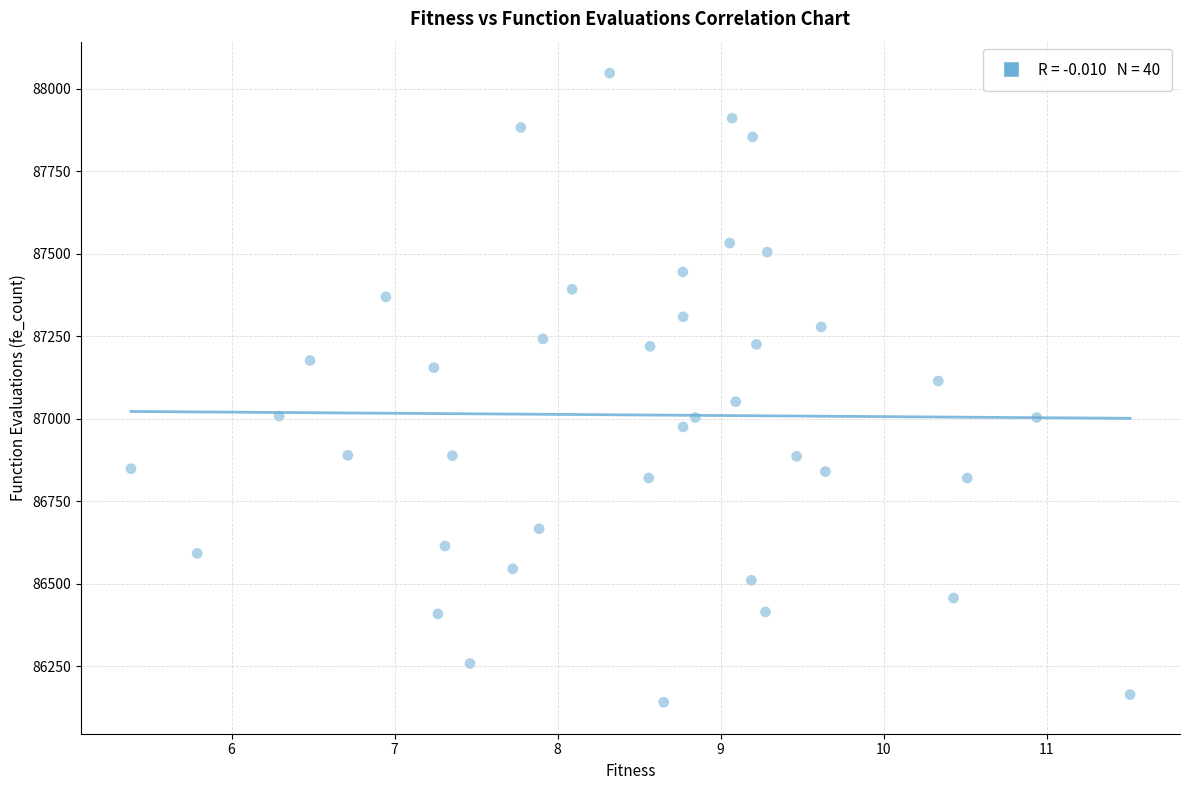

What is the range of Y values (max minus min)?

1906.0